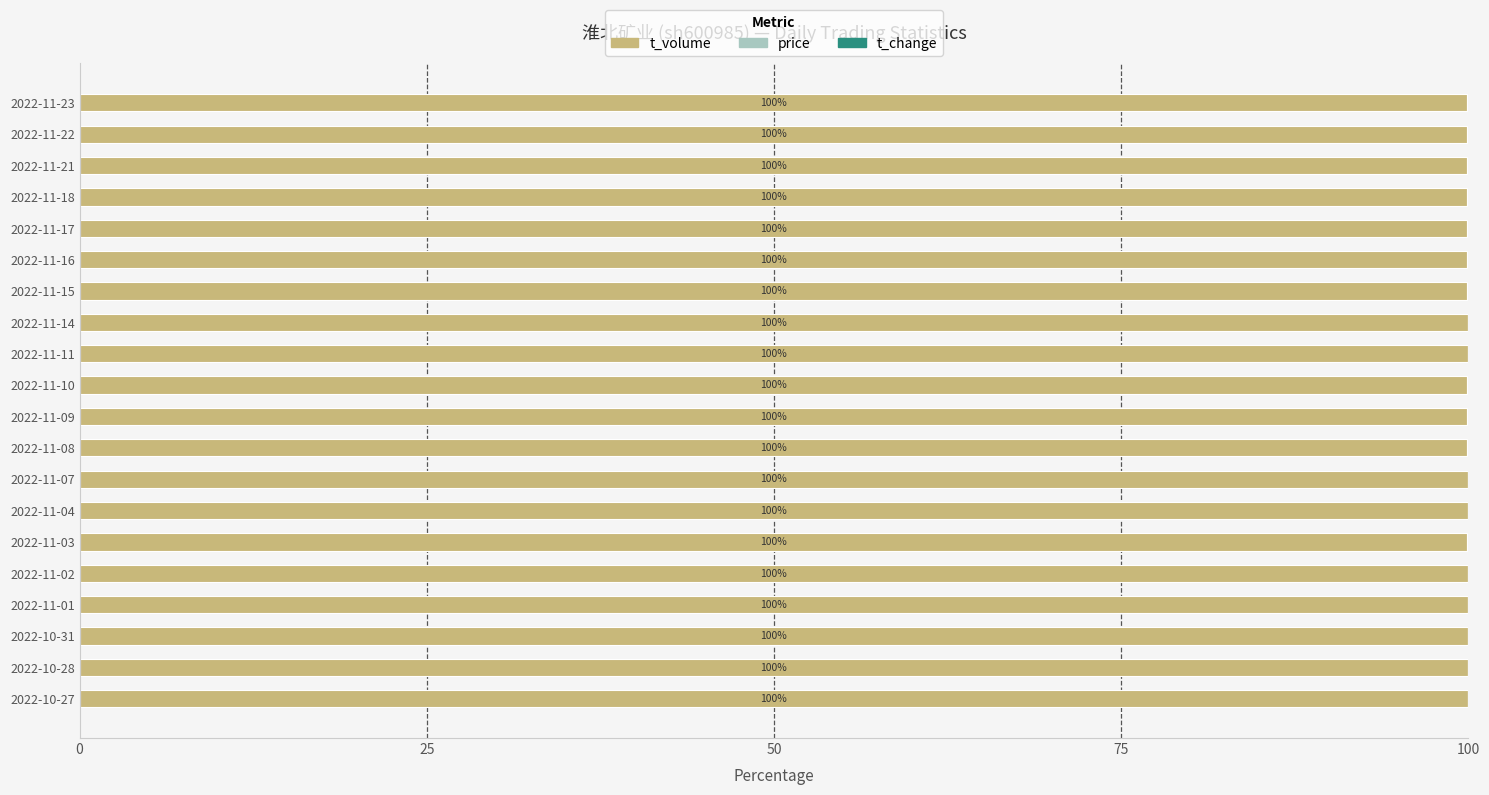

What is the highest value of the t_volume series?

100.0